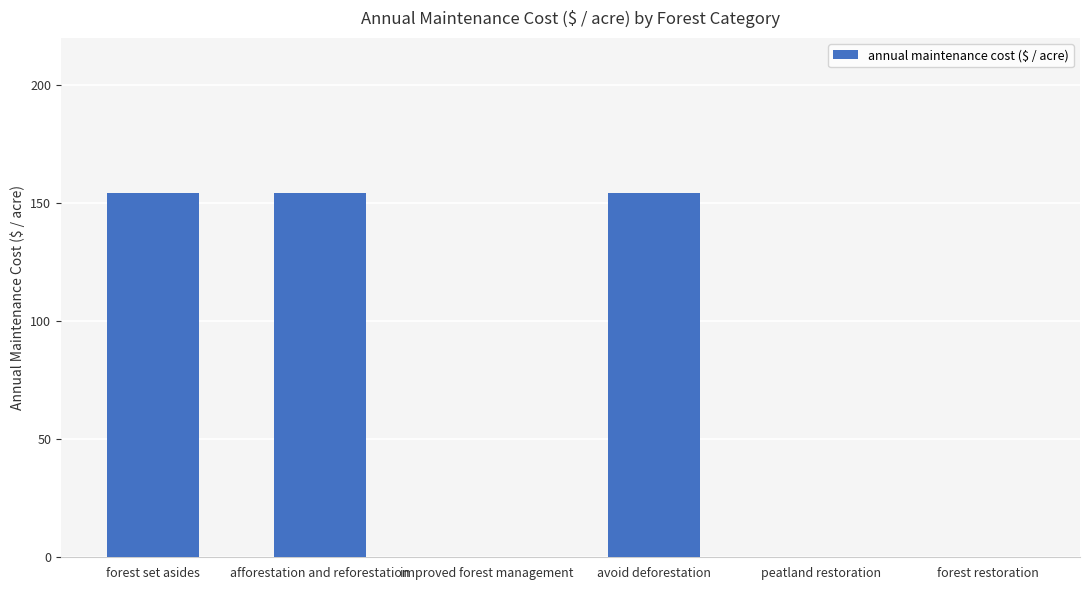

True or false: the data shows 107.2 at avoid deforestation.

False